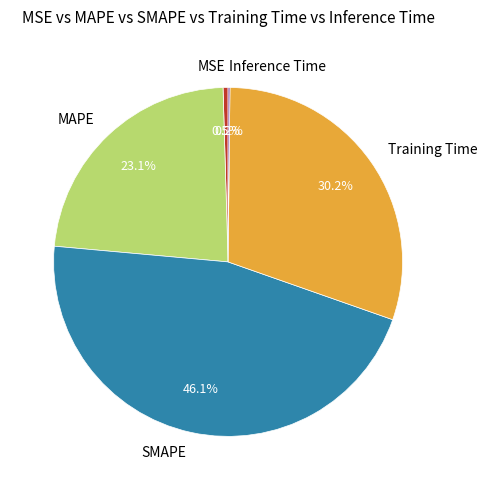

What is the largest slice in the pie chart?

SMAPE